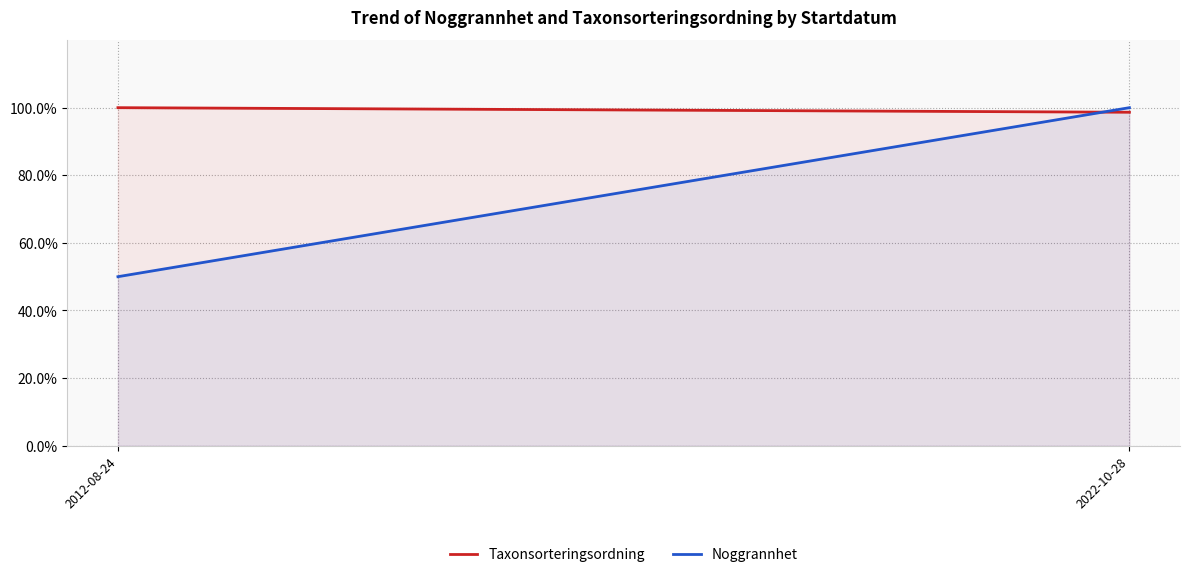

What position from the left is 2022-10-28?

2